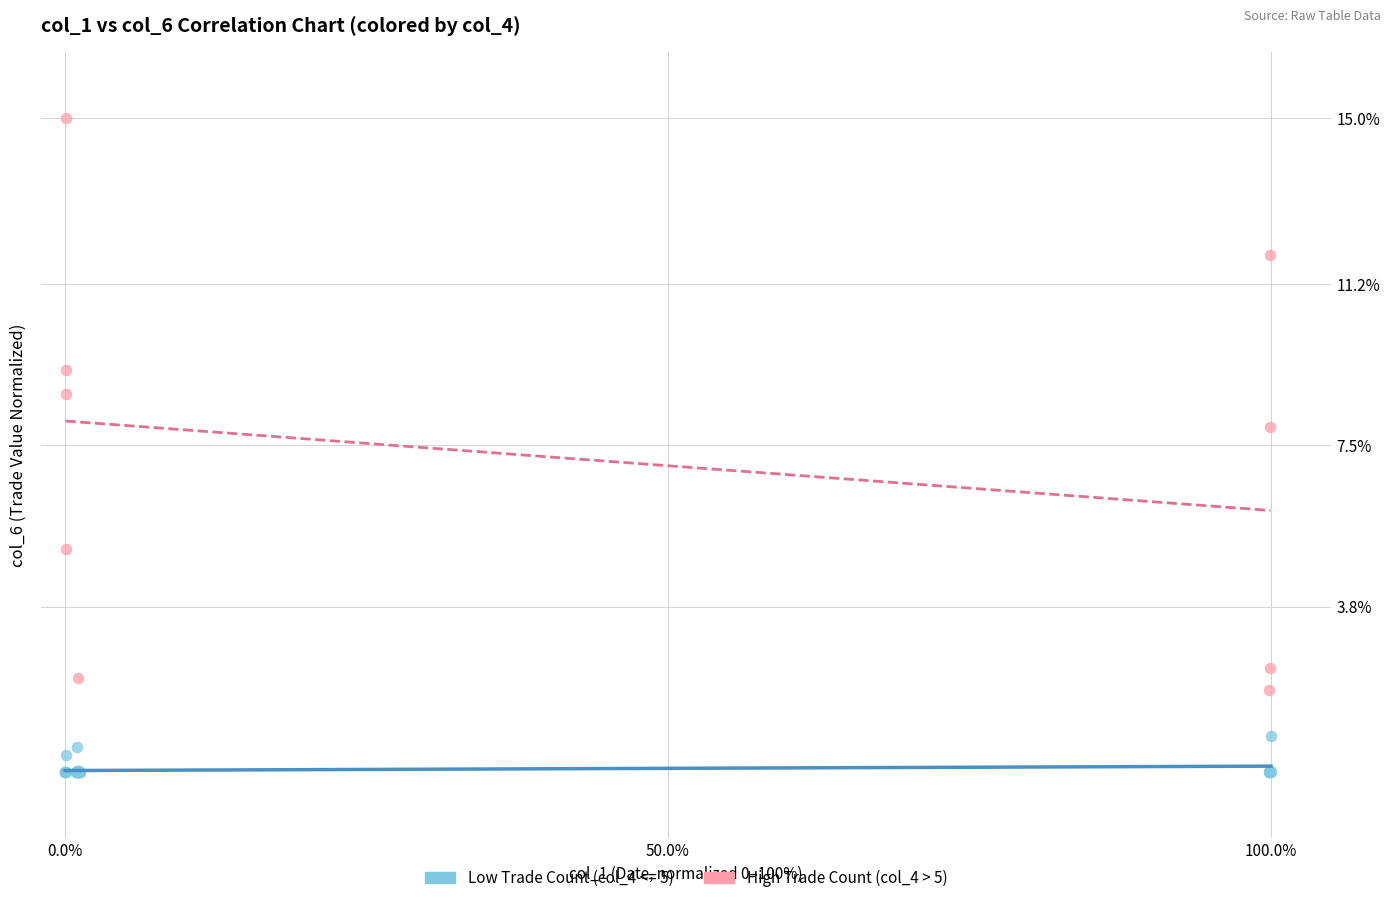

Which series reaches the minimum Y coordinate?

Low Trade Count (col_4 <= 5)